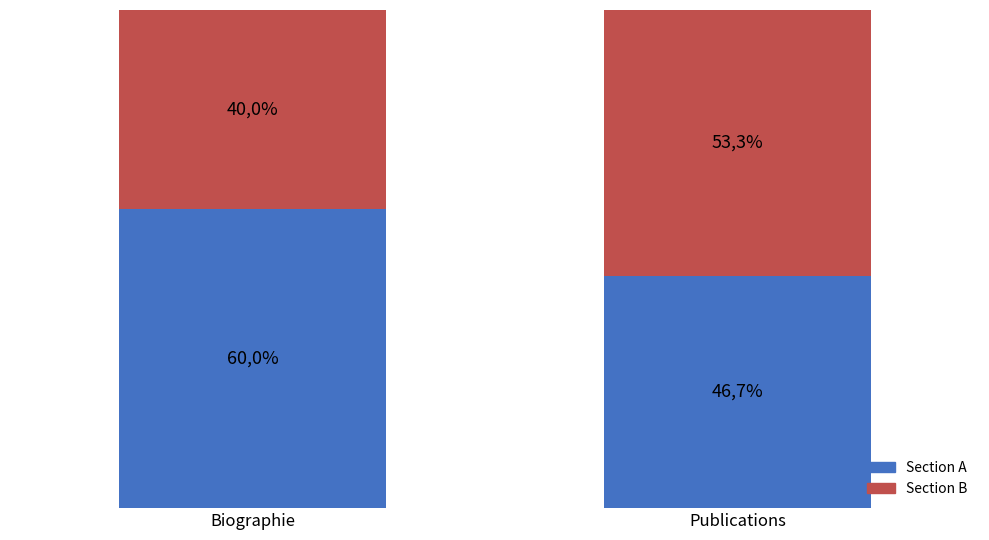

Which series has the largest range (max minus min)?

Section B